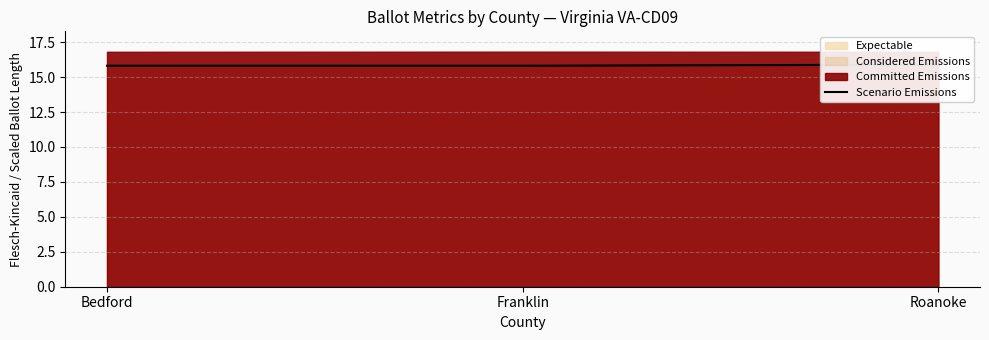

What is the difference between the values at Roanoke and Bedford?

0.1